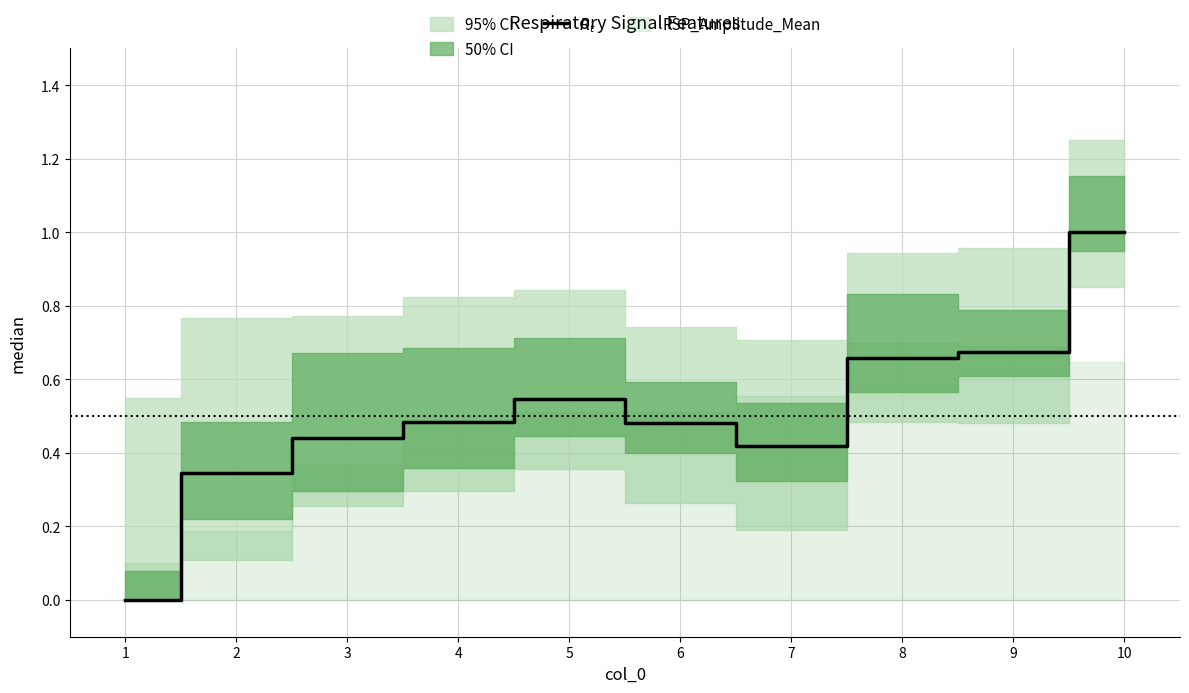

At which category does the data reach its first local valley?

7